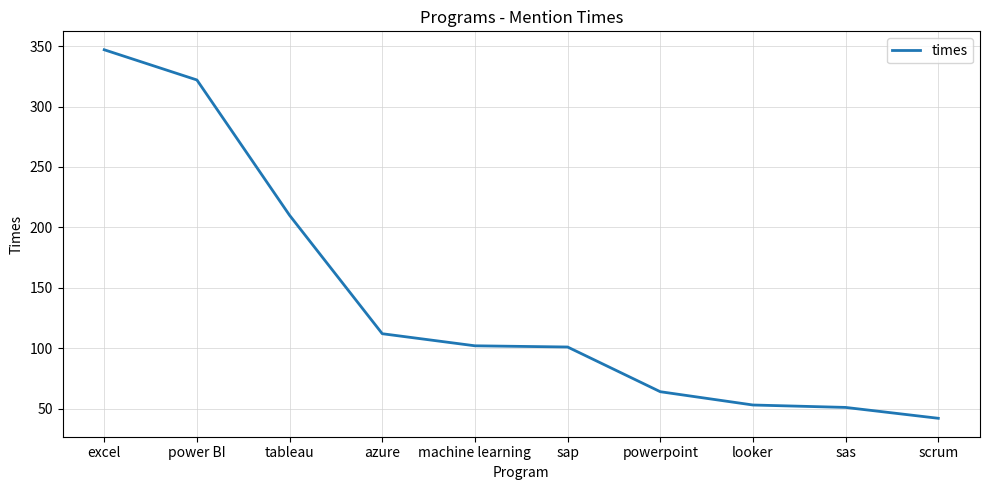

What is the difference between the second highest and second lowest values?

271